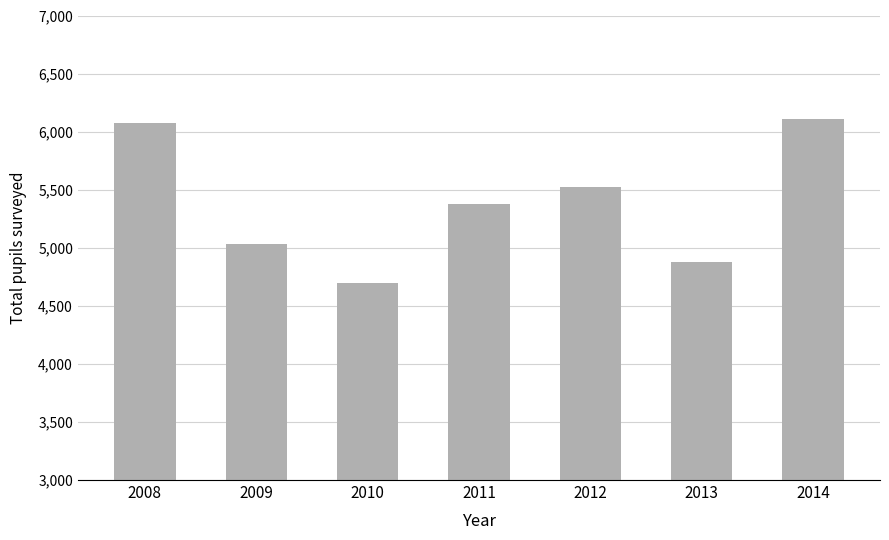

The chart shows a value of 4700 at 2010. True or false?

True